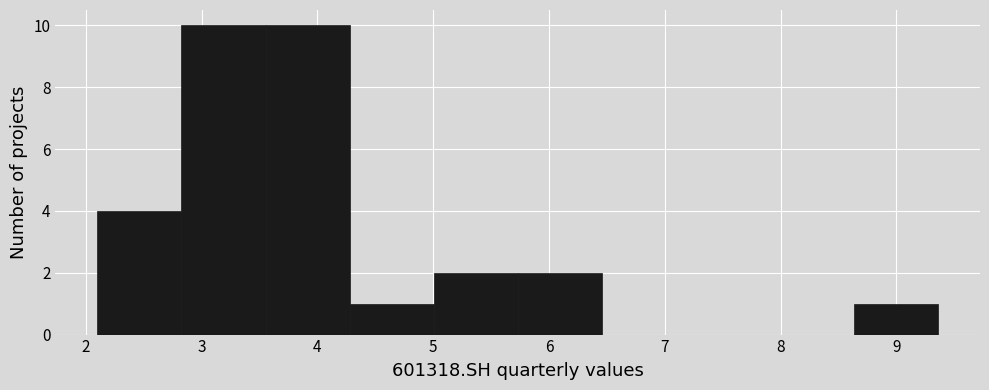

How tall is the bar that spans 2.8 to 3.6 on the x-axis? Neither the bar edges nor the heights are printed on the chart, so give them approximately, as read against the axes.

10